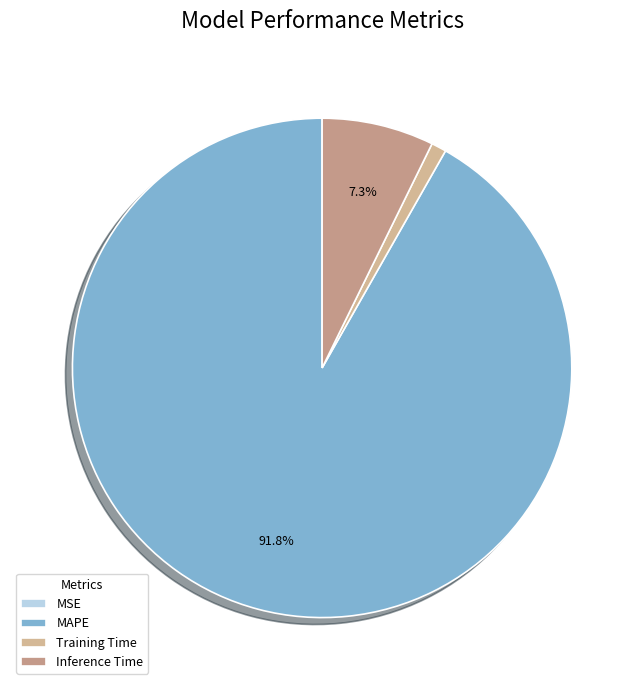

To the nearest percent, what is the average slice percentage?

25%